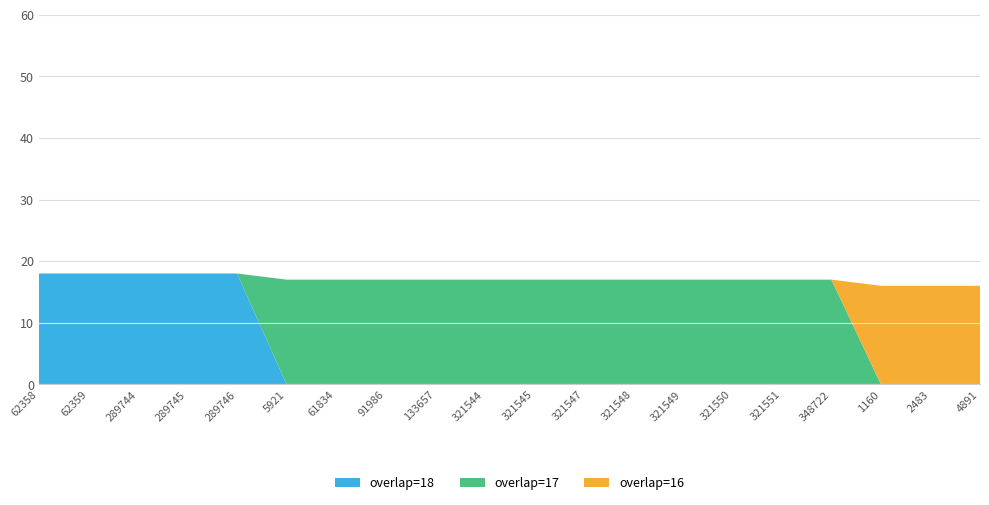

Reading right to left, list all the values displayed in this chart.

overlap=18: 4891=0	2483=0	1160=0	348722=0	321551=0	321550=0	321549=0	321548=0	321547=0	321545=0	321544=0	133657=0	91986=0	61834=0	5921=0	289746=18	289745=18	289744=18	62359=18	62358=18
overlap=17: 4891=0	2483=0	1160=0	348722=17	321551=17	321550=17	321549=17	321548=17	321547=17	321545=17	321544=17	133657=17	91986=17	61834=17	5921=17	289746=0	289745=0	289744=0	62359=0	62358=0
overlap=16: 4891=16	2483=16	1160=16	348722=0	321551=0	321550=0	321549=0	321548=0	321547=0	321545=0	321544=0	133657=0	91986=0	61834=0	5921=0	289746=0	289745=0	289744=0	62359=0	62358=0